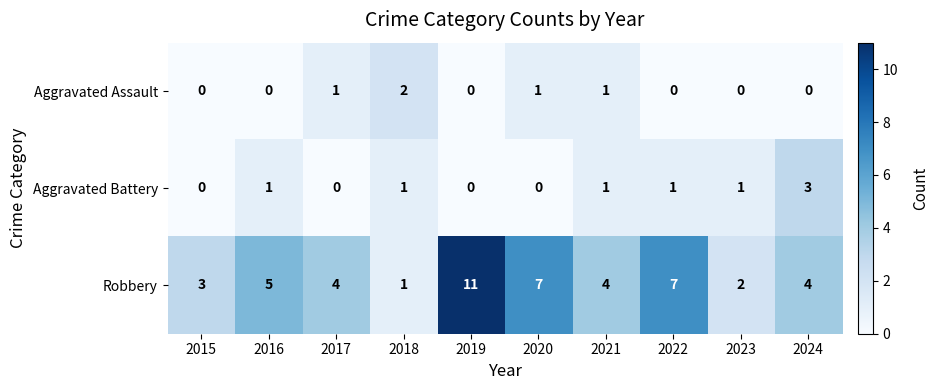

At which category does the chart reach its peak across all series?

2019